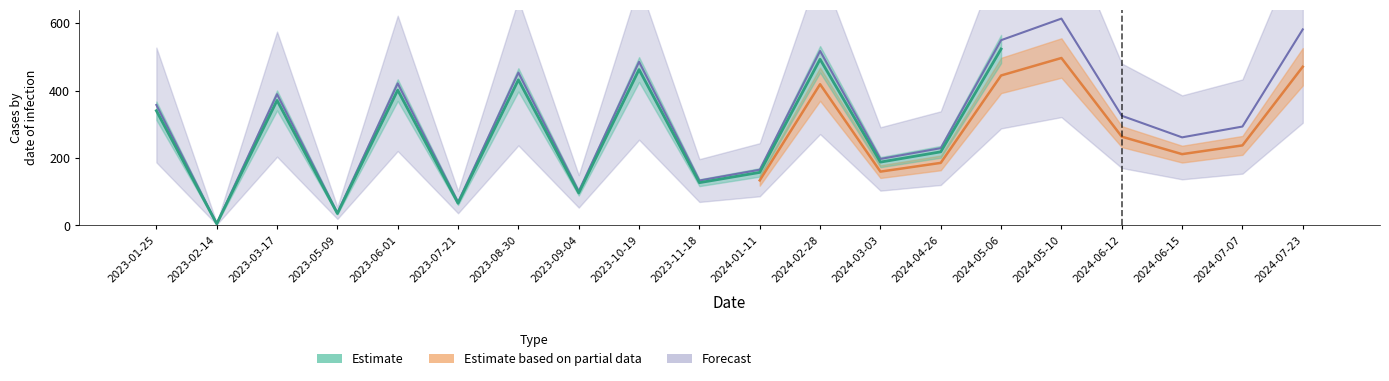

Which category has the highest value across all series?

2024-05-10